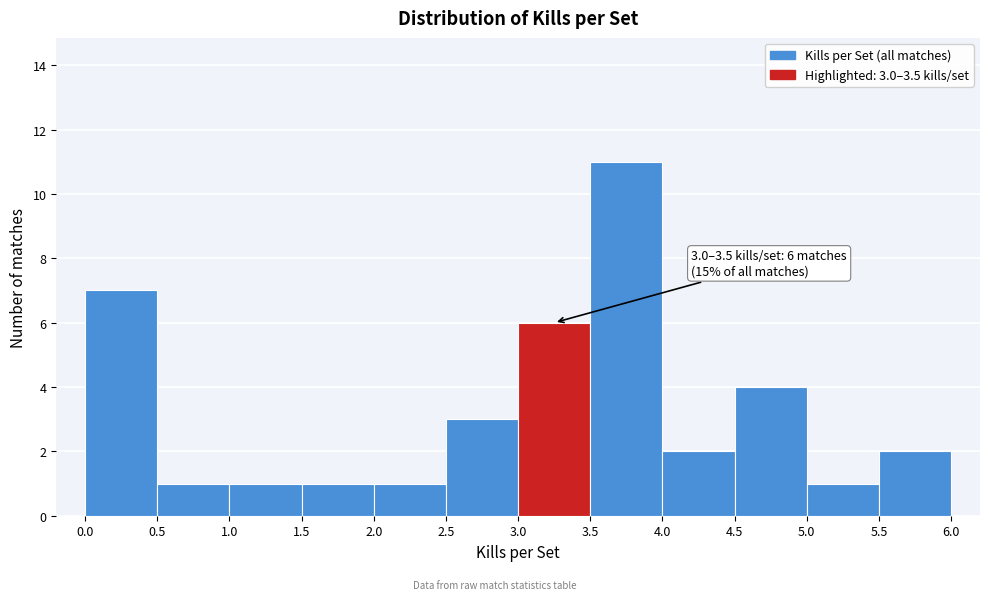

Over which range of the x-axis is the bar tallest?

3.5 to 4.0